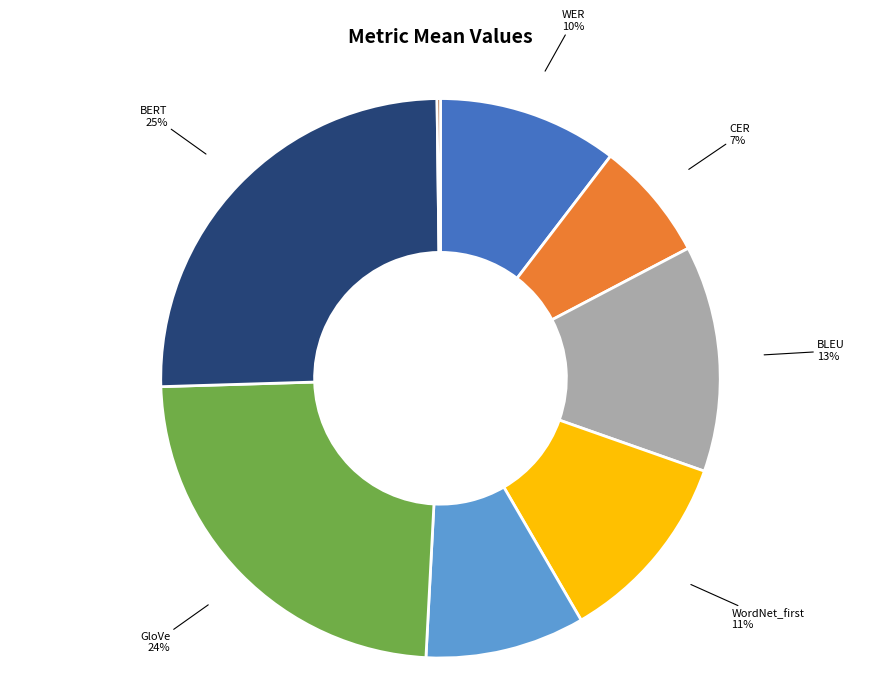

To the nearest percent, what is the average slice percentage?

12%